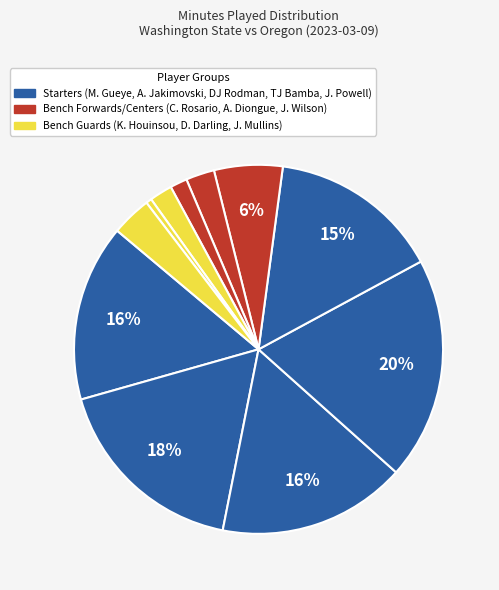

How many segments does this pie chart have?

11